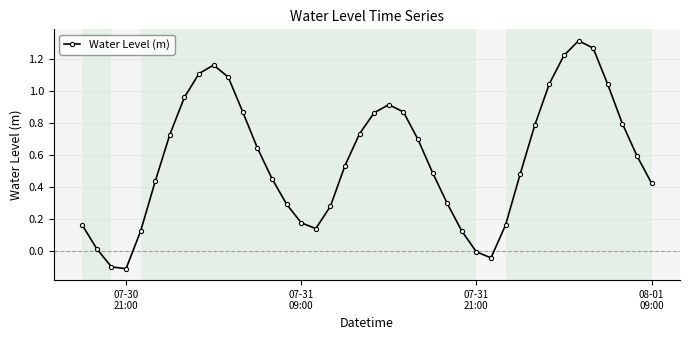

How many points are lower than both their immediate neighbors (excluding endpoints)?

3